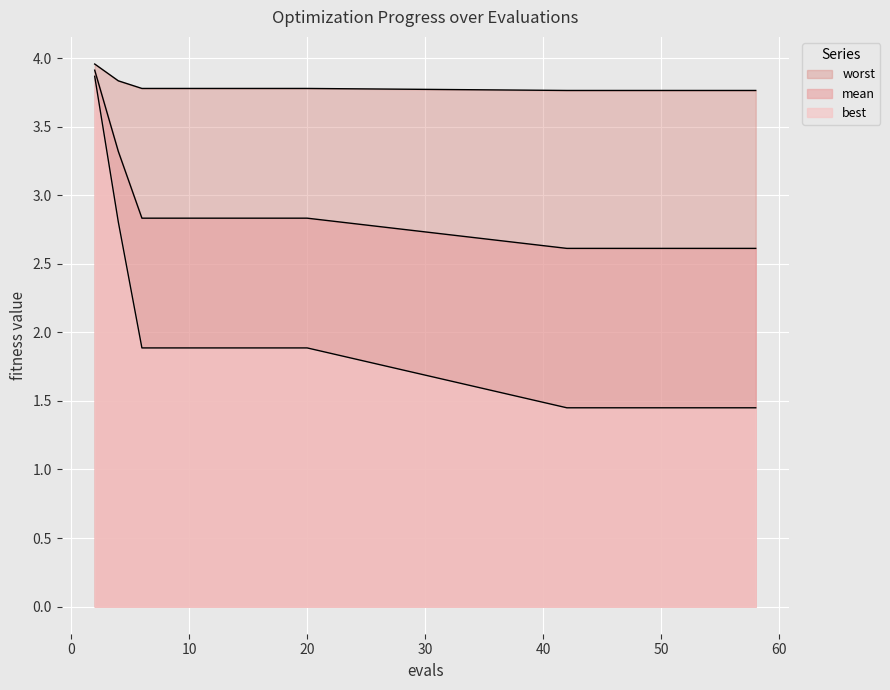

Does the chart display data point markers on the line(s)?

No